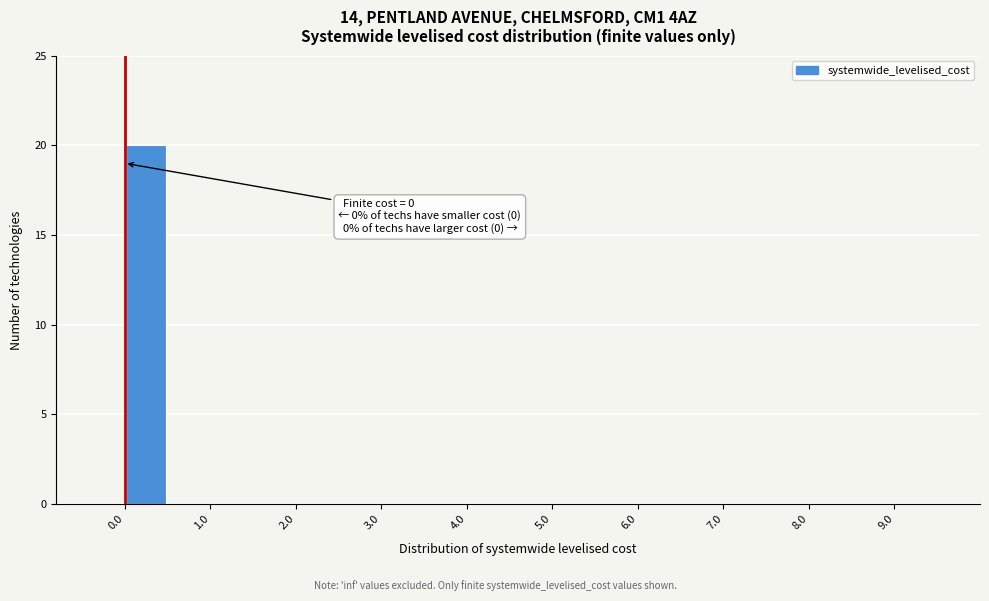

Over which range of the x-axis is the bar tallest?

0.0 to 0.5